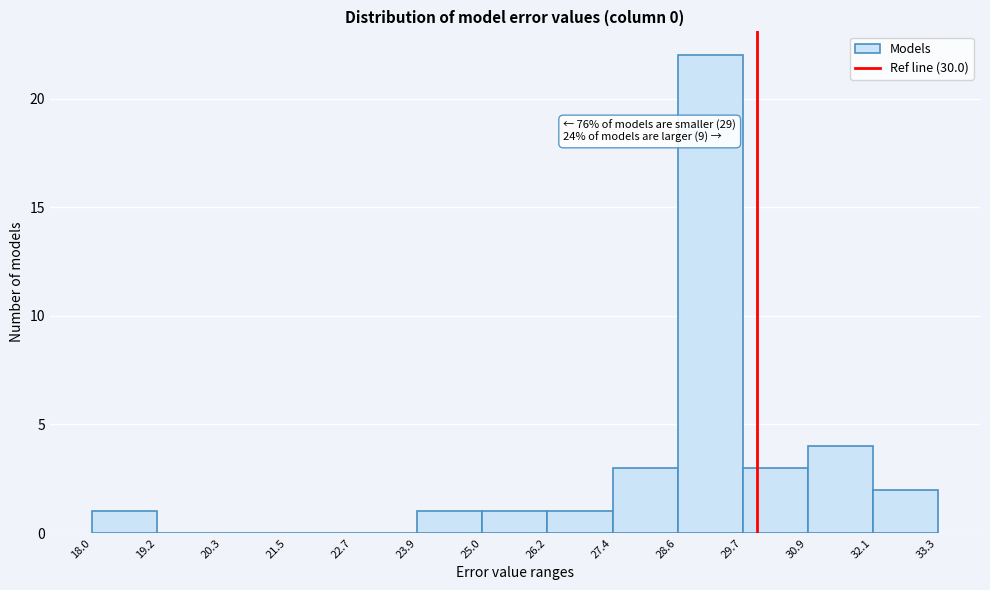

Which range on the x-axis has the tallest bar?

28.6 to 29.7